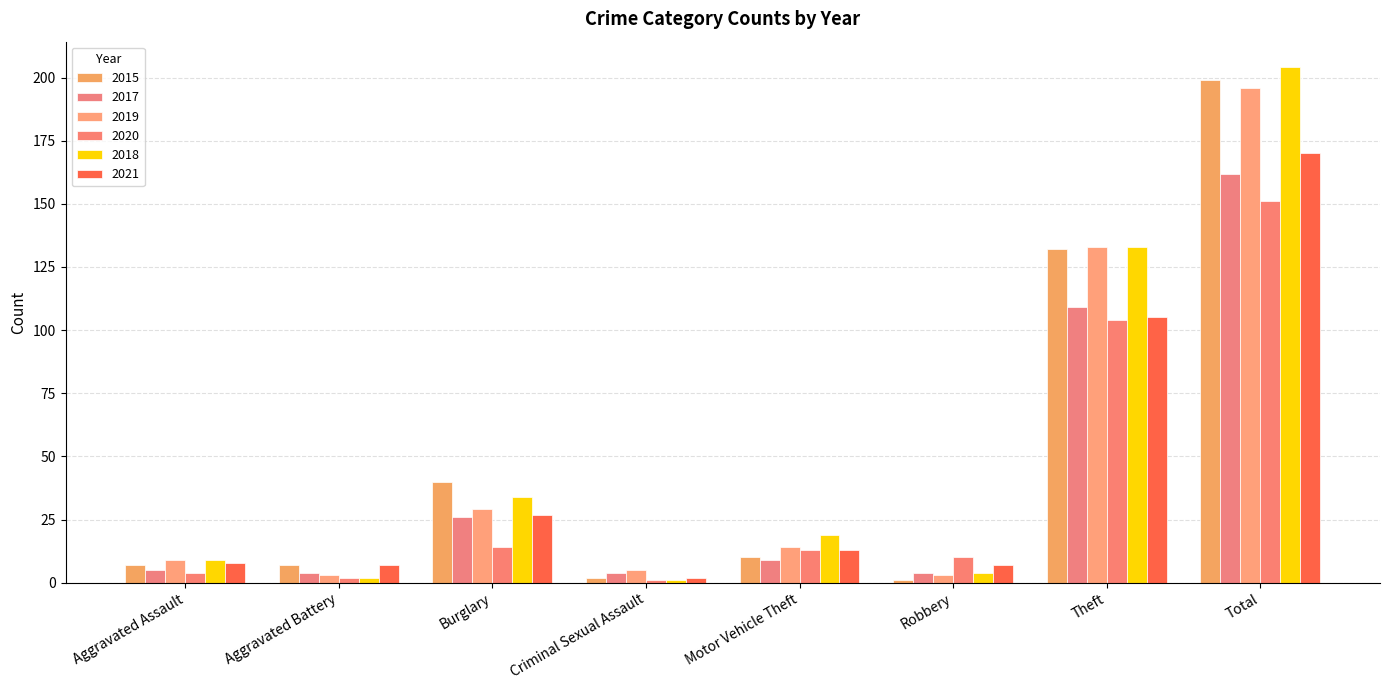

Which has a higher value, Aggravated Battery or Total?

Total